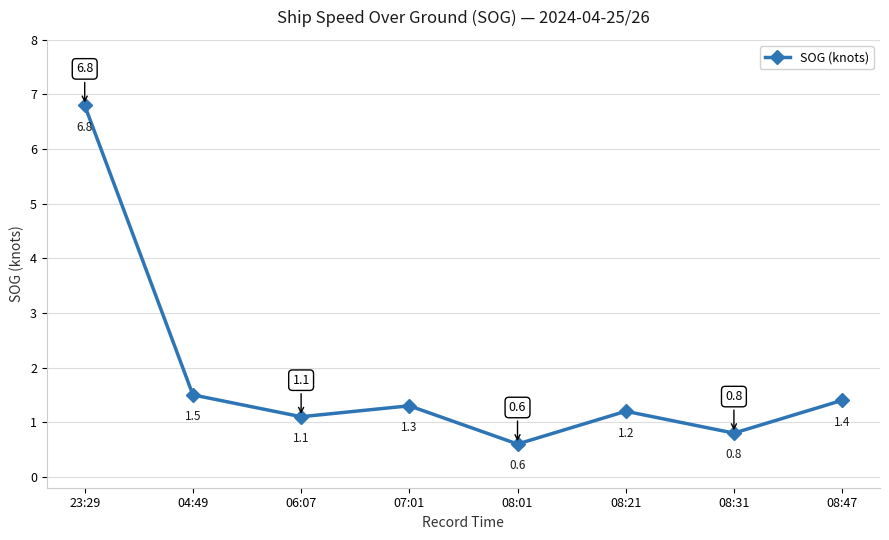

What is the ratio of the value at 08:47 to the value at 23:29?

0.2